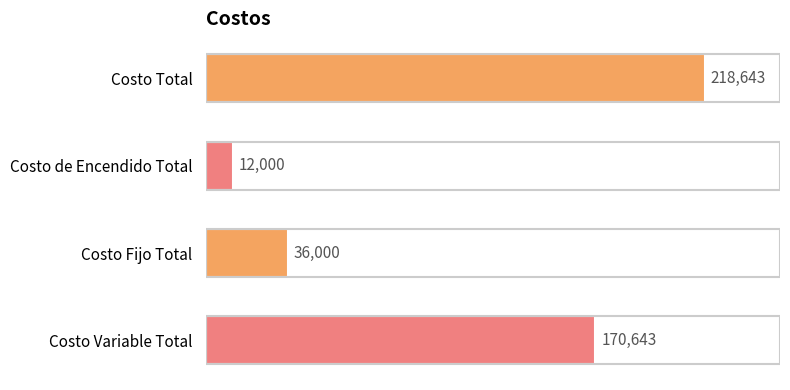

True or false: the data shows 266177.1 at Costo Variable Total.

False